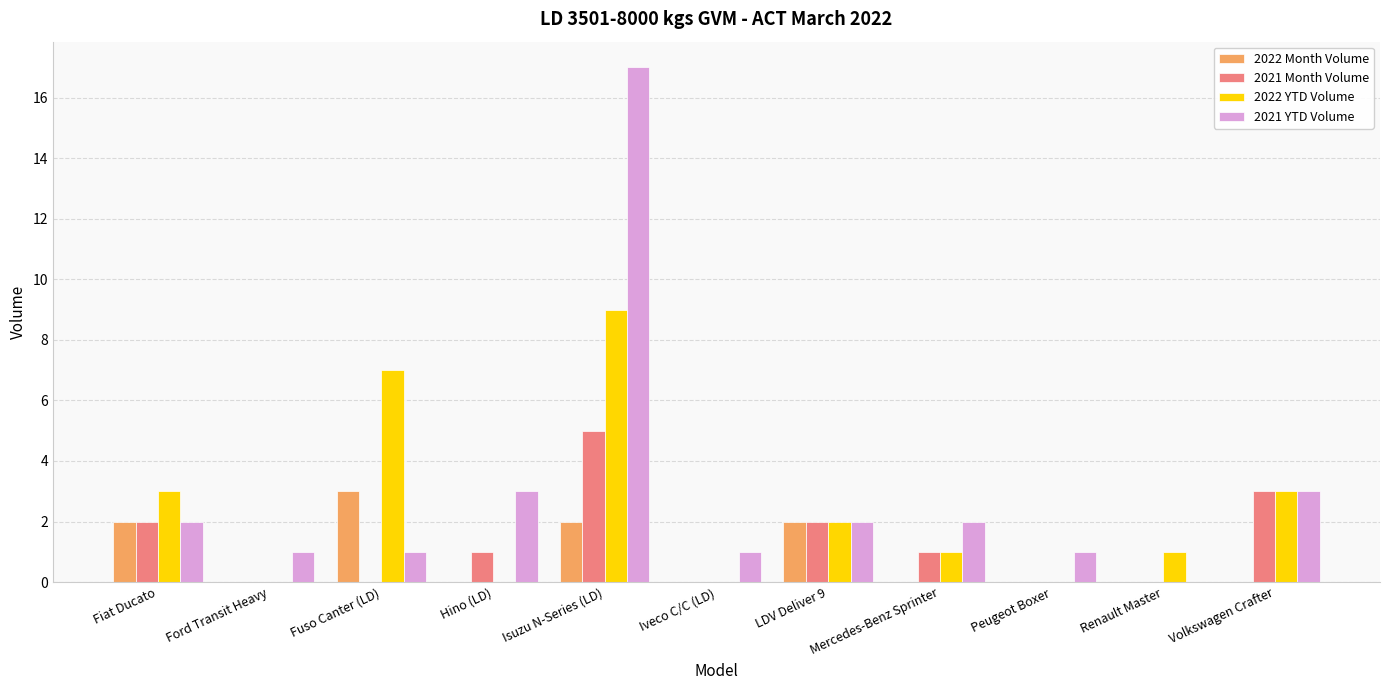

Which series changed the most between Mercedes-Benz Sprinter and Renault Master?

2021 YTD Volume